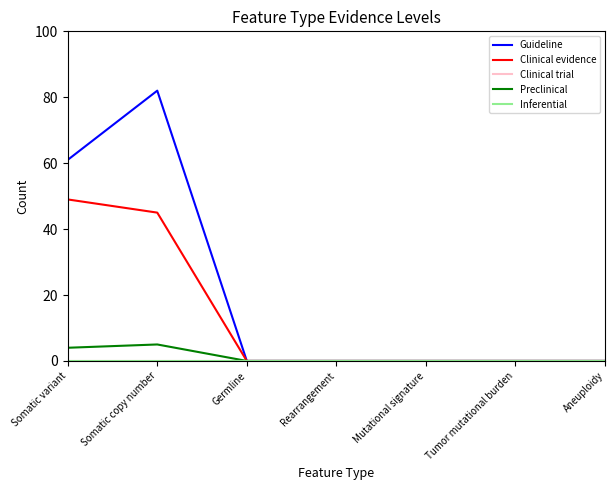

List the labels in order of Preclinical value, smallest first.

Germline, Rearrangement, Mutational signature, Tumor mutational burden, Aneuploidy, Somatic variant, Somatic copy number